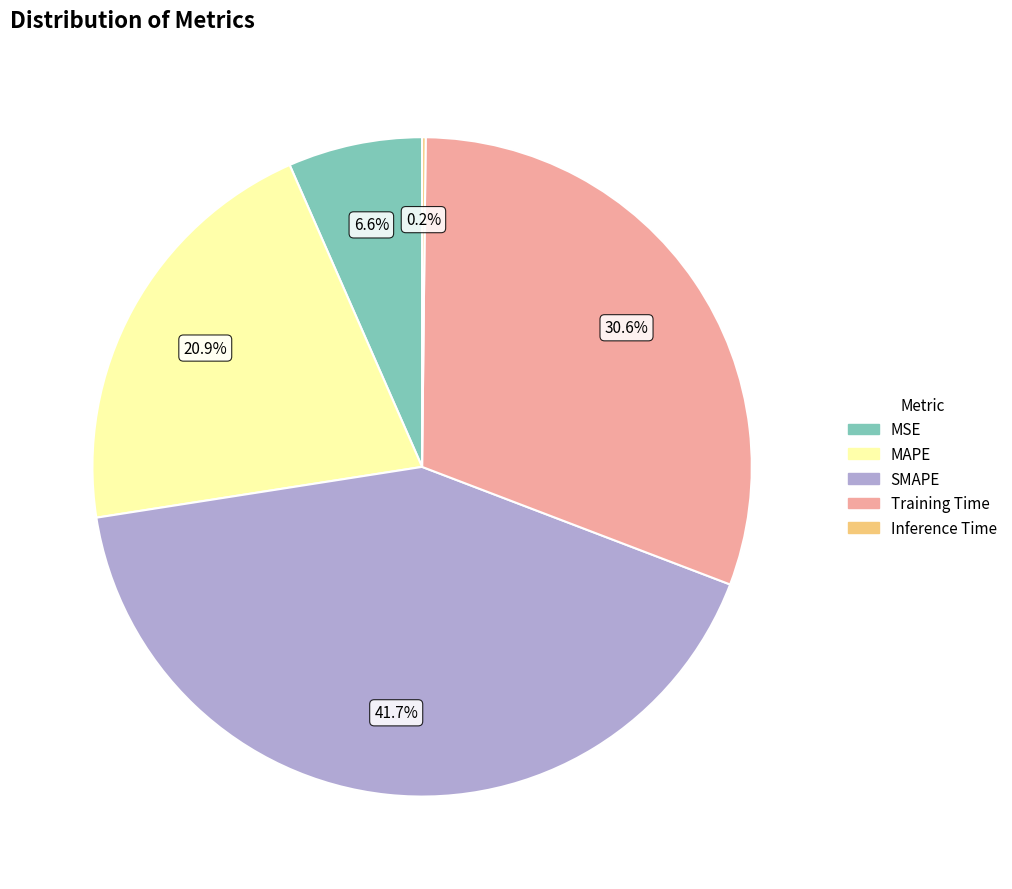

Between Training Time and SMAPE, which is larger?

SMAPE